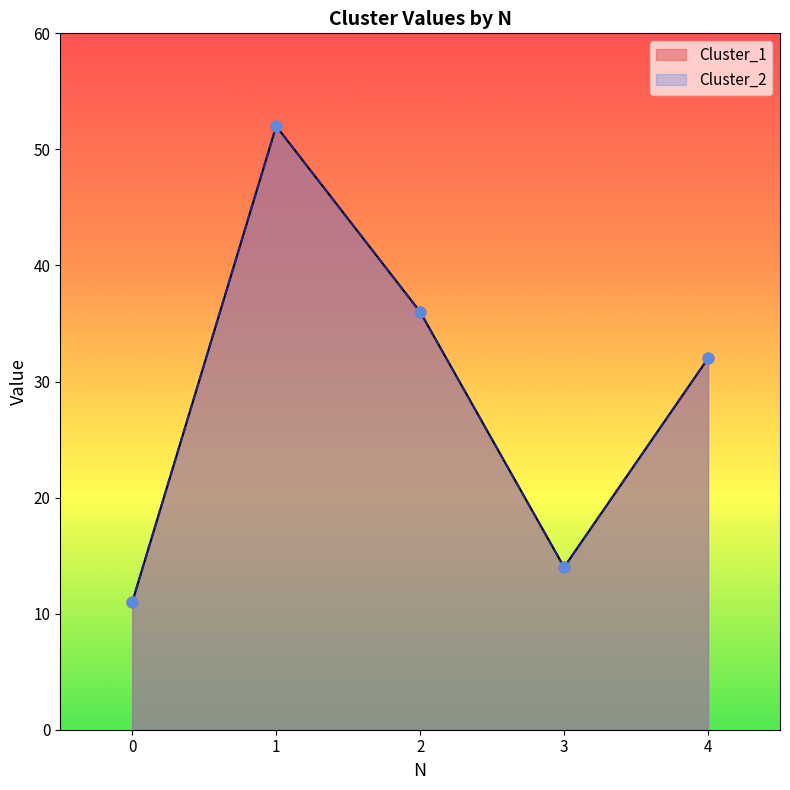

Is the value of Cluster_1 at 3 greater than the value of Cluster_2 at 0?

Yes